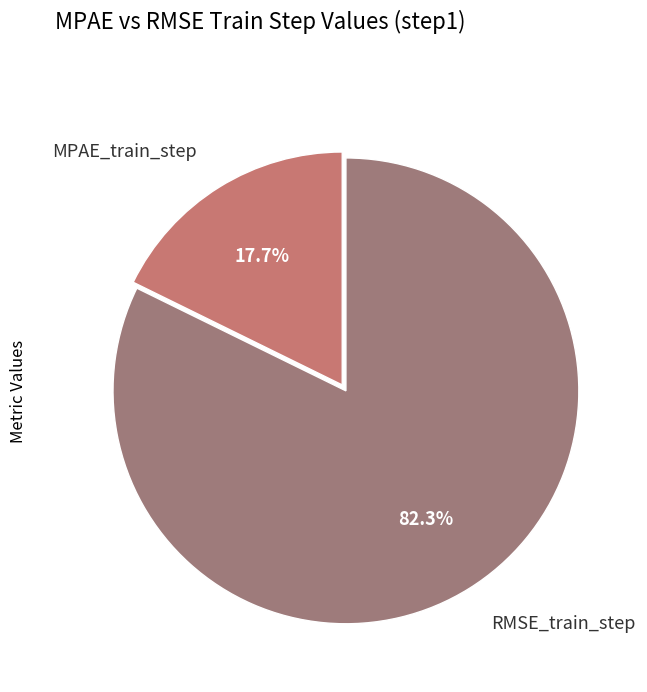

Between MPAE_train_step and RMSE_train_step, which is larger?

RMSE_train_step